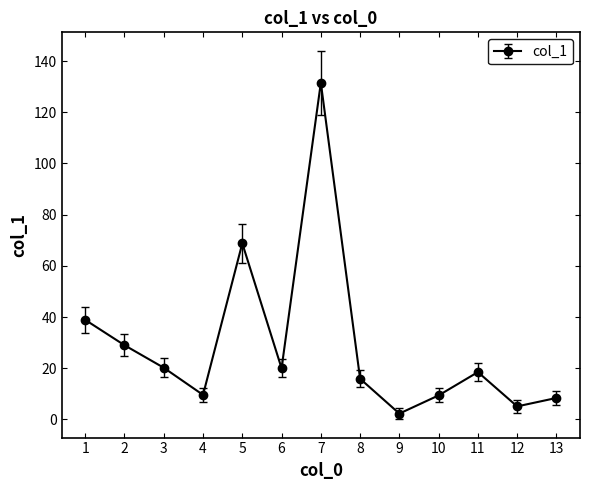

Read the value at 10.

9.4